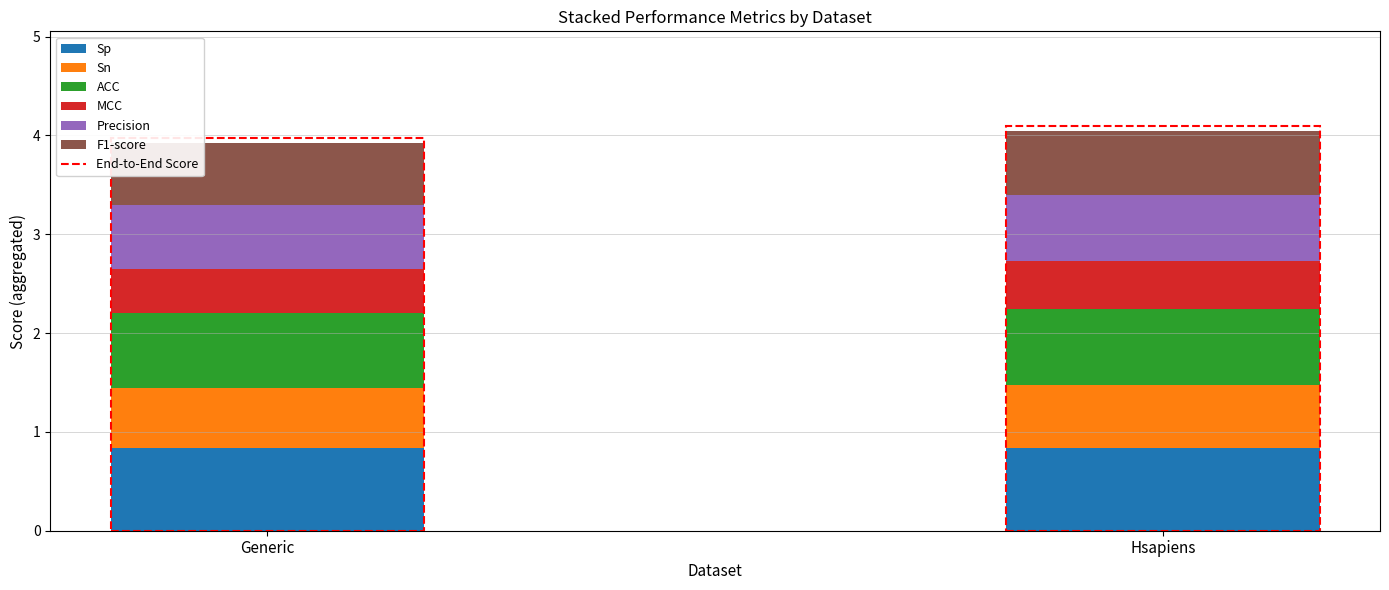

What is the total value across all series at Generic?

3.9